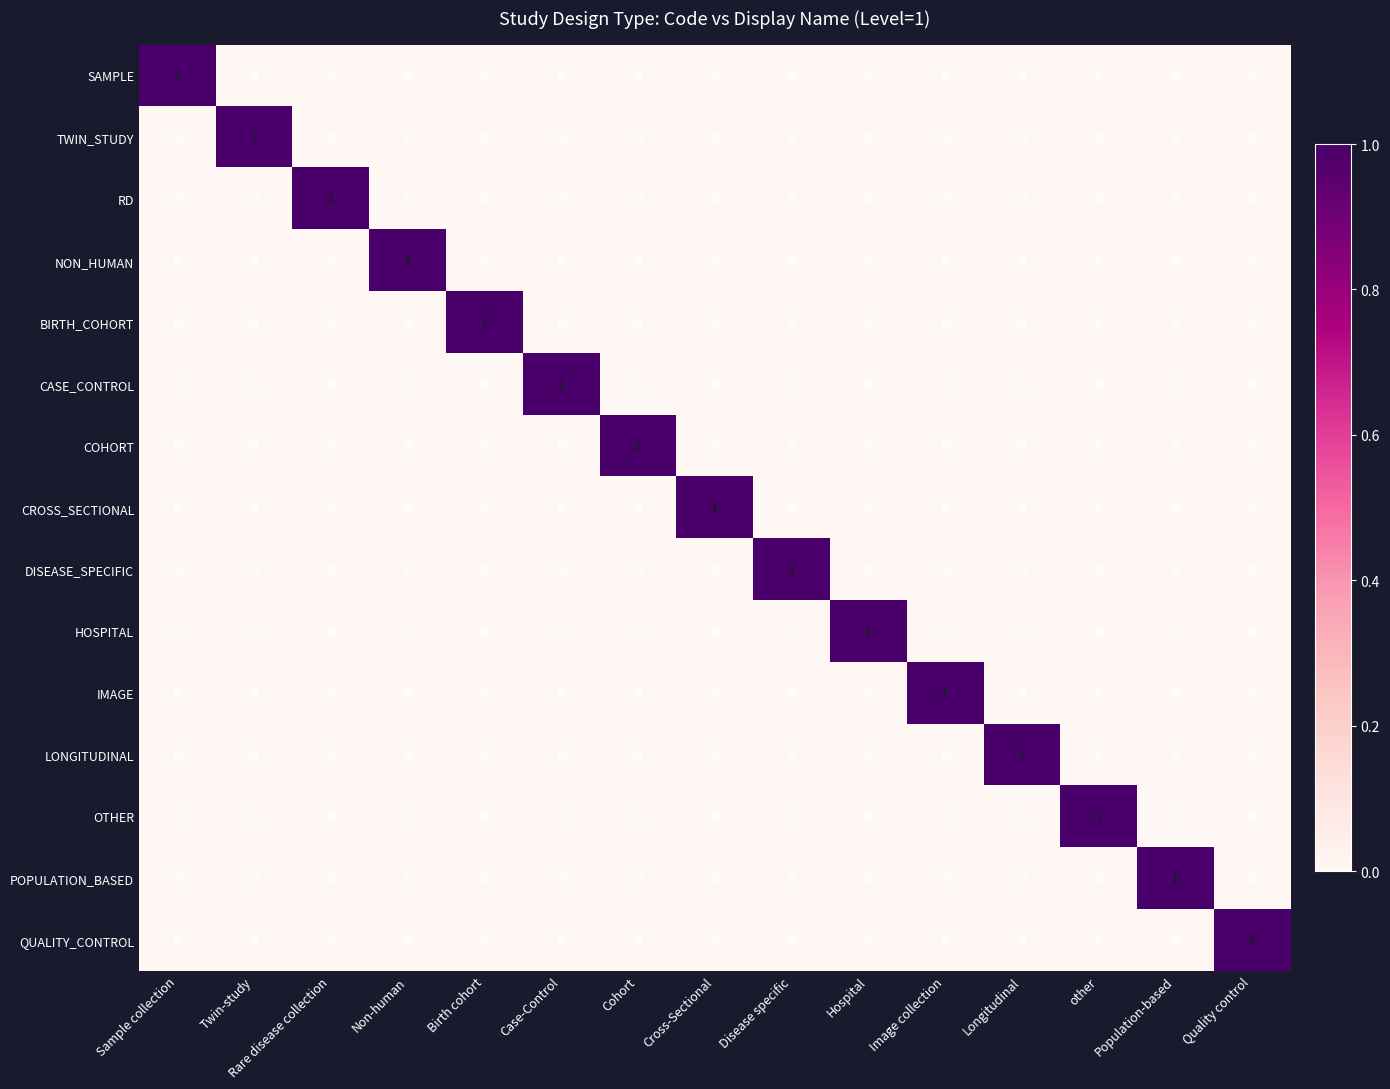

What is the maximum value shown in the chart?

1